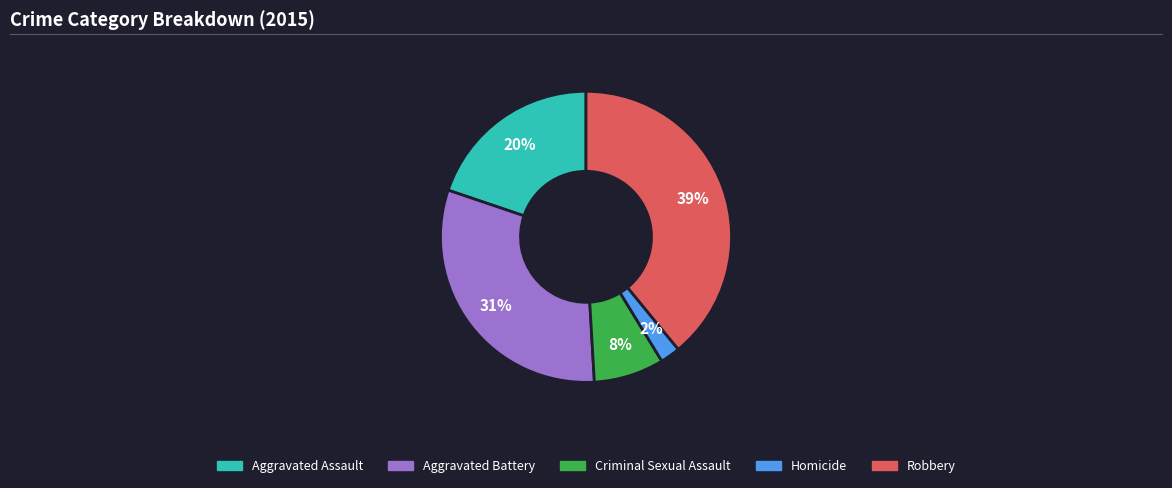

How many slices are in this pie chart?

5